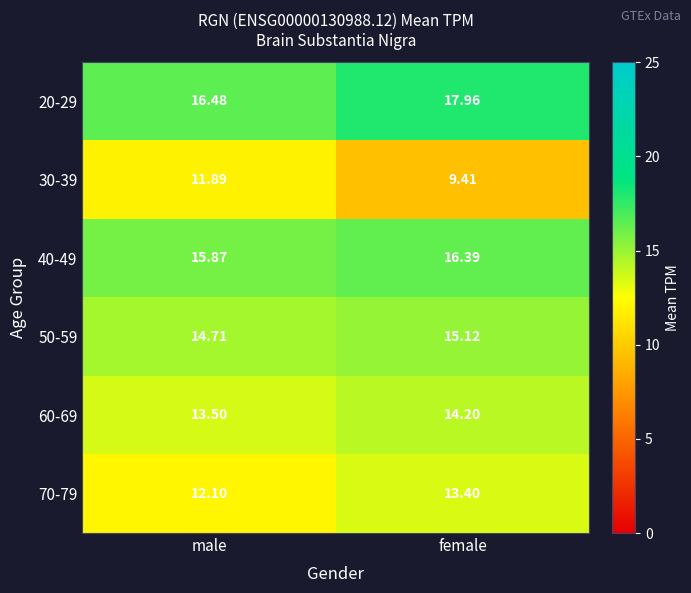

Where is 70-79 nearest to the value 12?

male